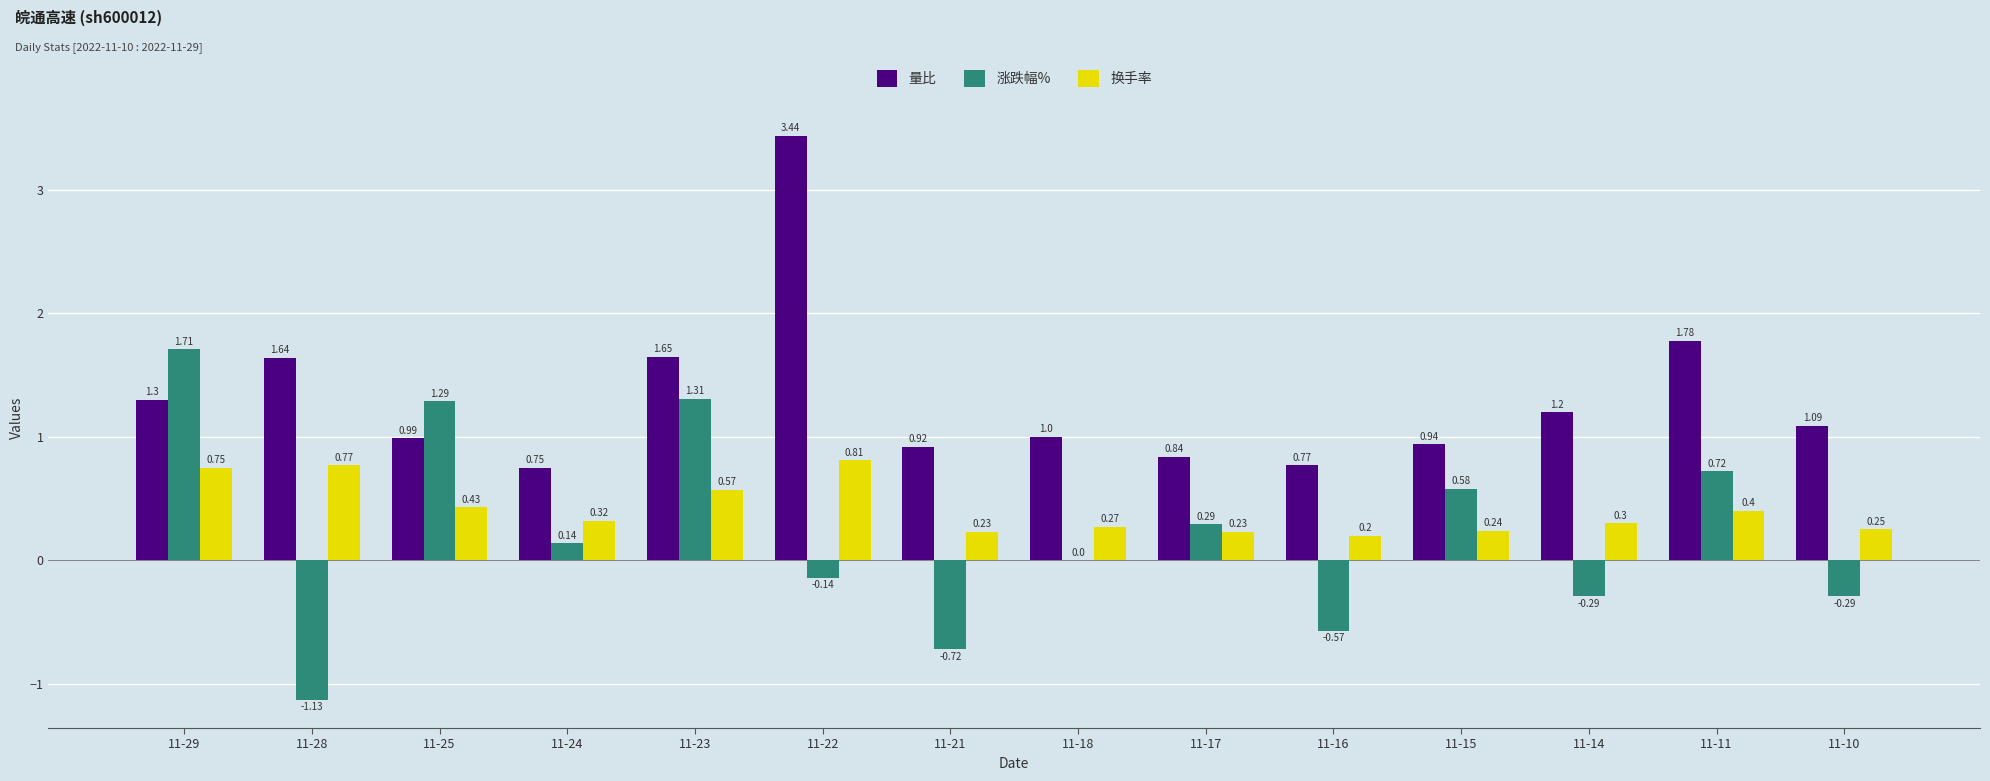

Is the value of 涨跌幅% at 11-29 greater than the value of 换手率 at 11-17?

Yes